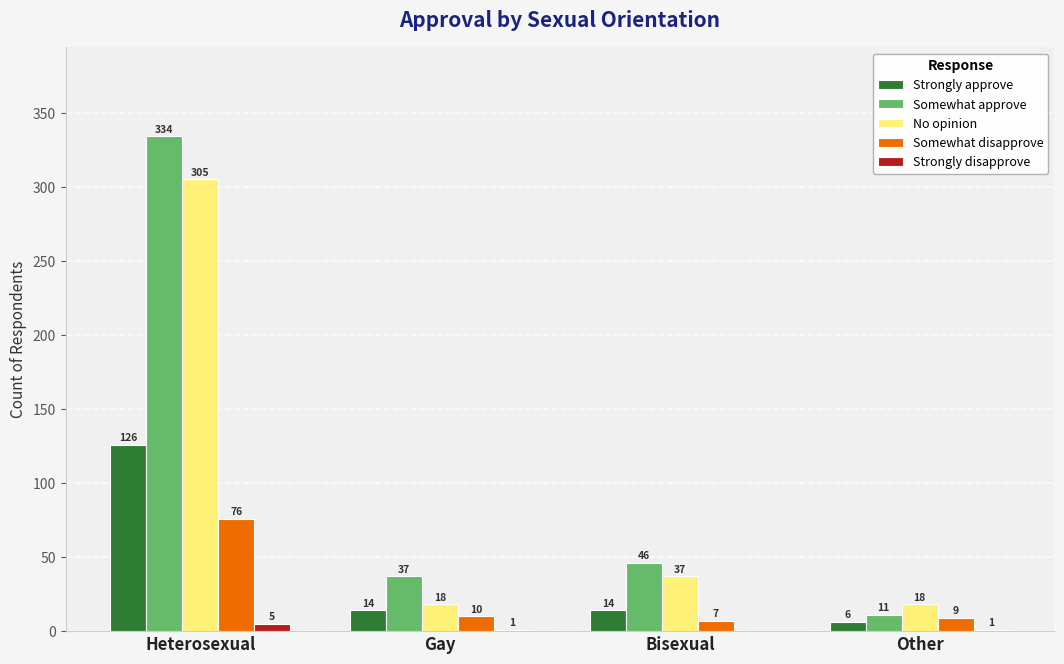

Reading left to right, transcribe all the data shown in this chart.

Strongly approve: Heterosexual=126	Gay=14	Bisexual=14	Other=6
Somewhat approve: Heterosexual=334	Gay=37	Bisexual=46	Other=11
No opinion: Heterosexual=305	Gay=18	Bisexual=37	Other=18
Somewhat disapprove: Heterosexual=76	Gay=10	Bisexual=7	Other=9
Strongly disapprove: Heterosexual=5	Gay=1	Bisexual=0	Other=1